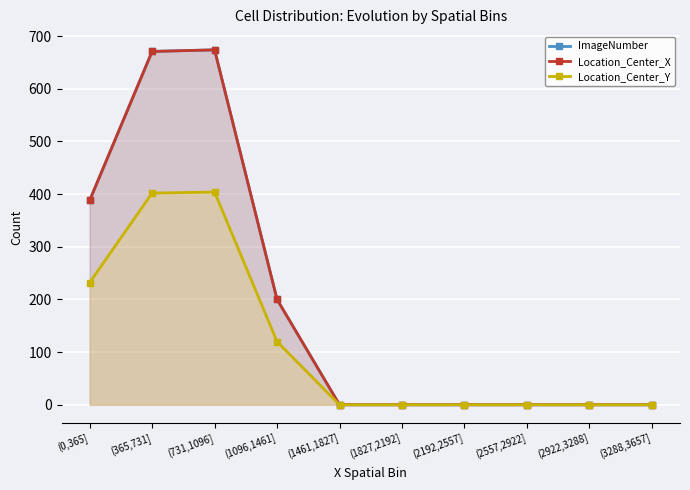

What is the sum of all ImageNumber values?

1933